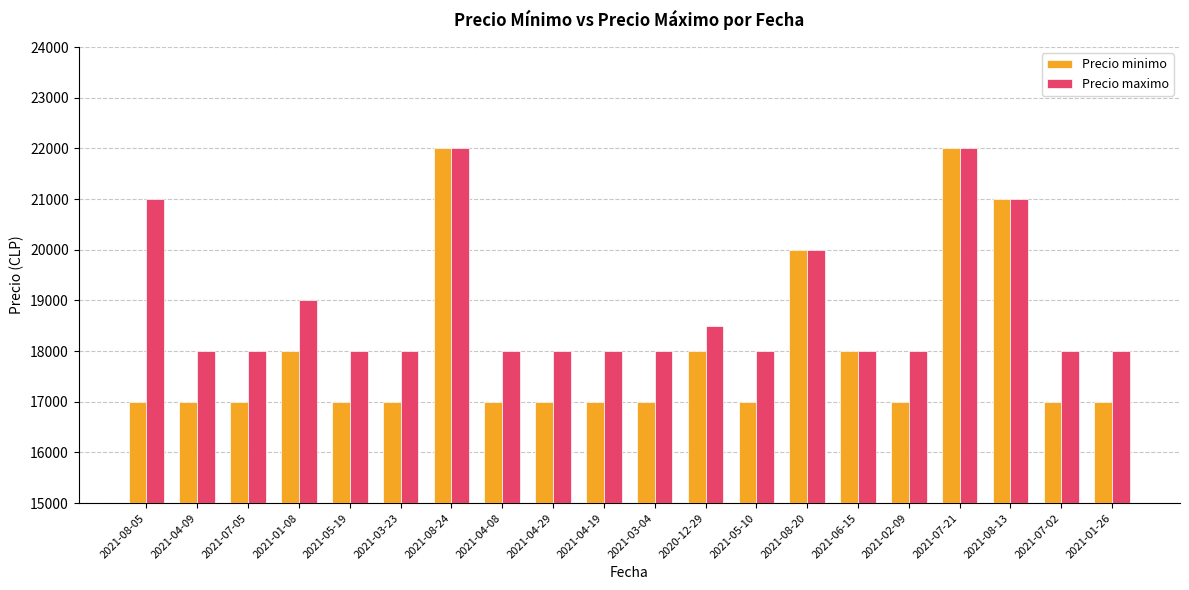

What is the label of the 17th bar from the right?

2021-01-08